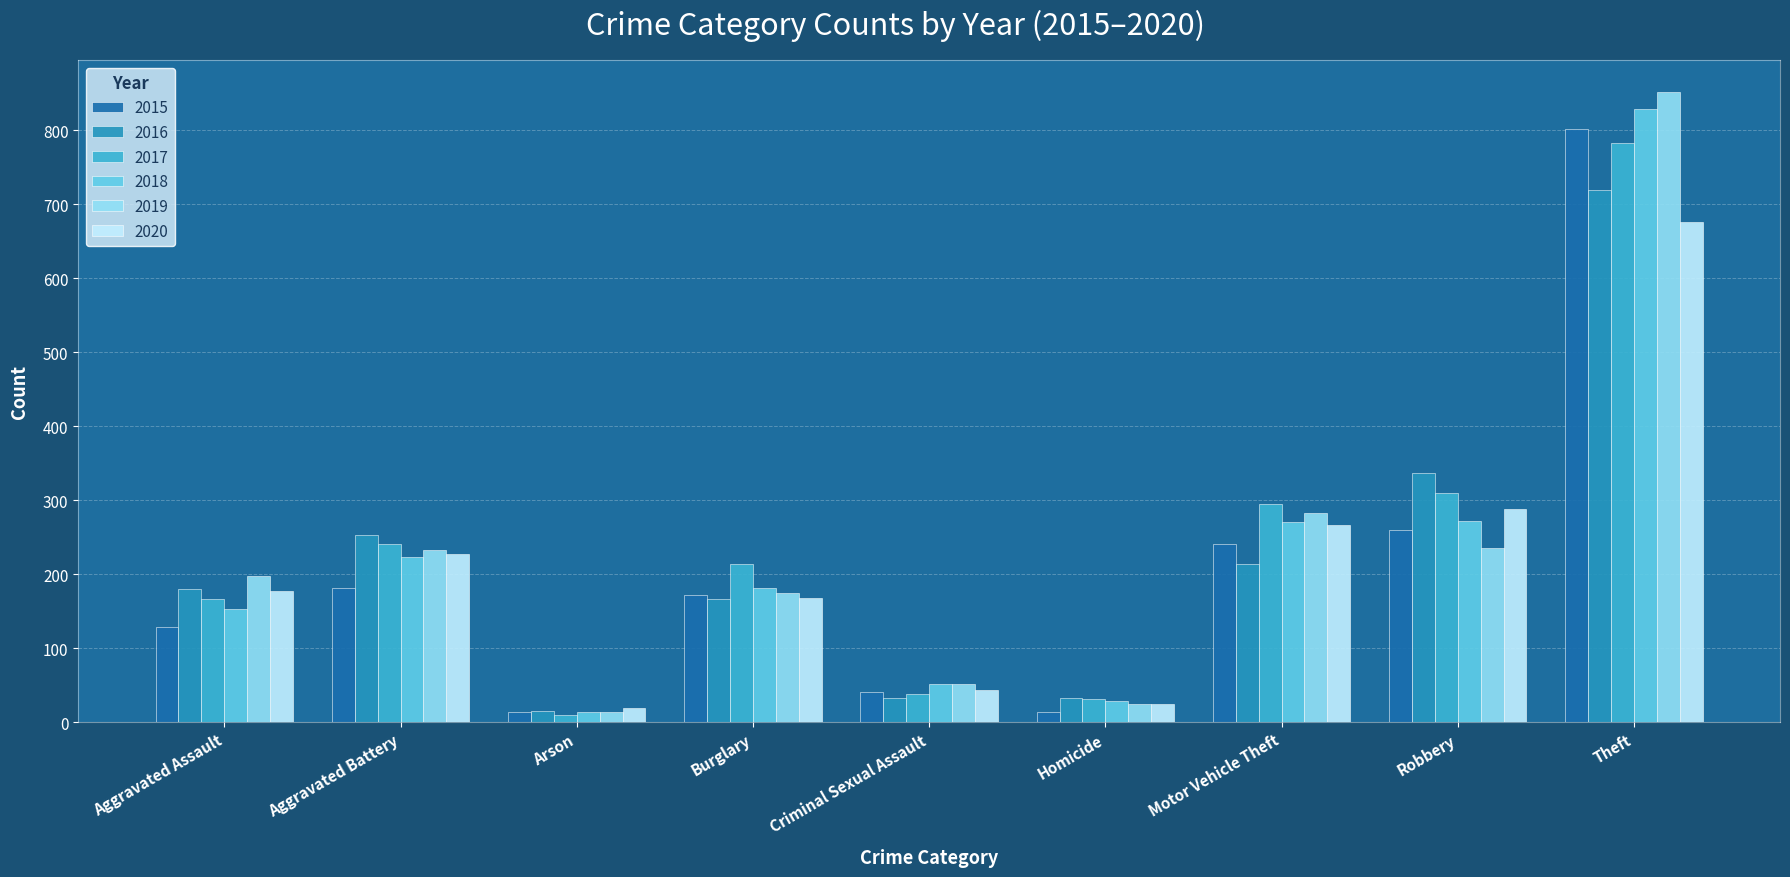

List the series in order of their peak value, highest first.

2019, 2018, 2015, 2017, 2016, 2020